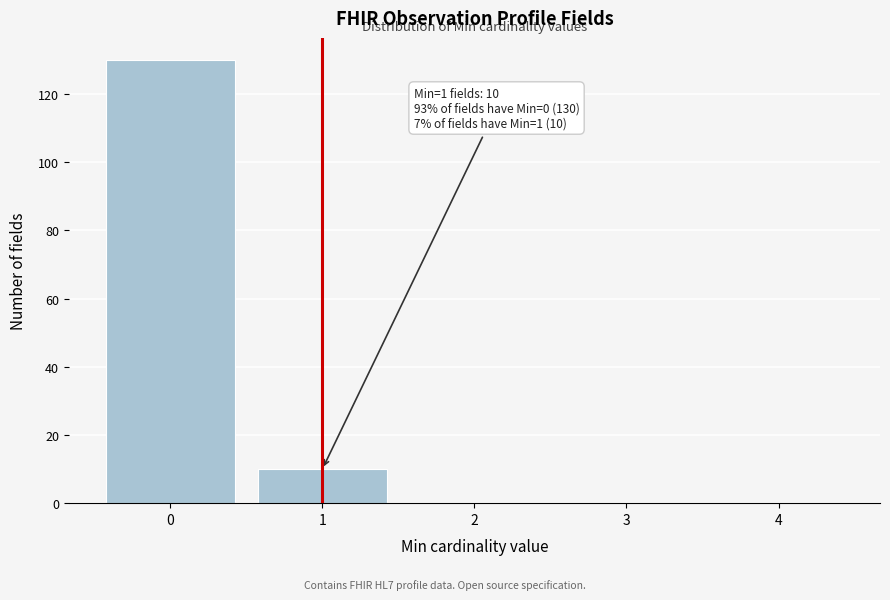

Which range on the x-axis has the tallest bar?

-0.5 to 0.5